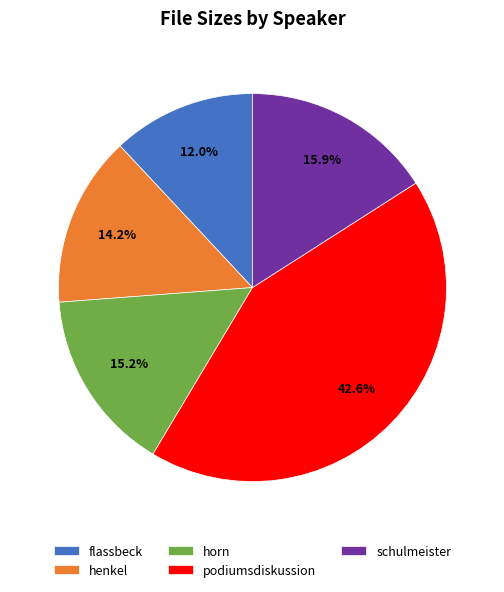

To the nearest percent, what portion does flassbeck represent?

12%